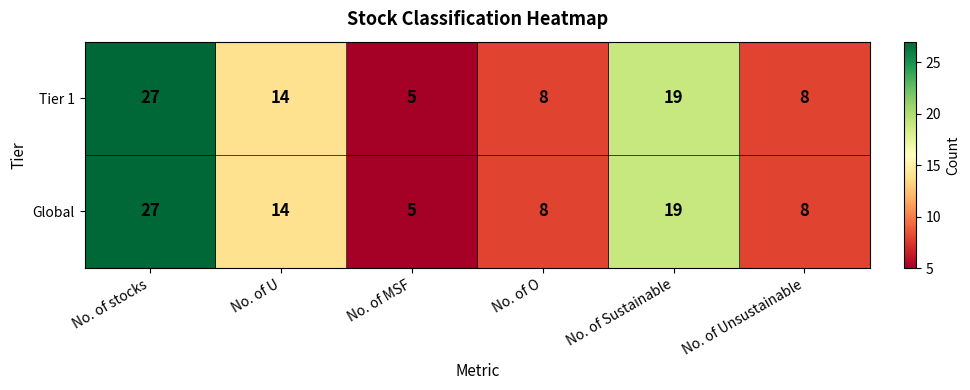

The Tier 1 series shows 1 at No. of MSF. True or false?

False